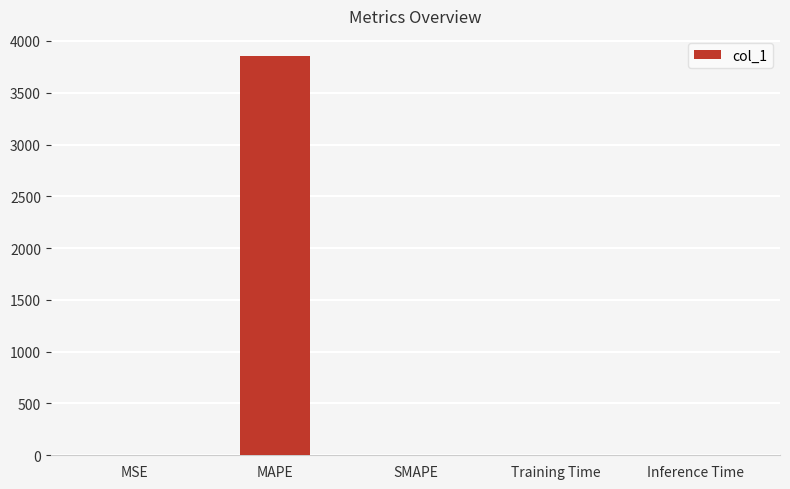

What is the average value?

771.3